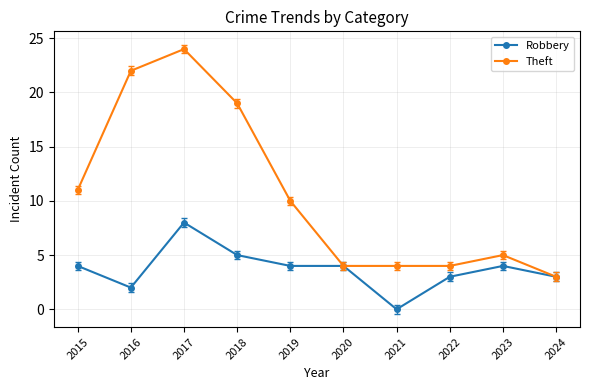

Rank the series by their maximum value, from lowest to highest.

Robbery, Theft